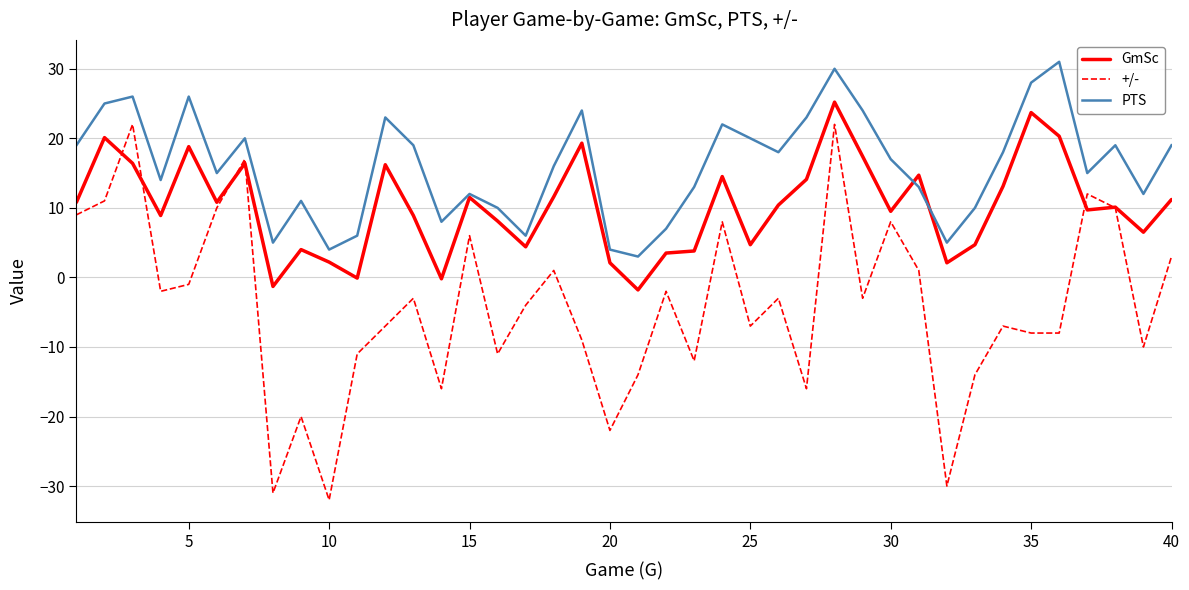

Count the number of categories in the chart.

40